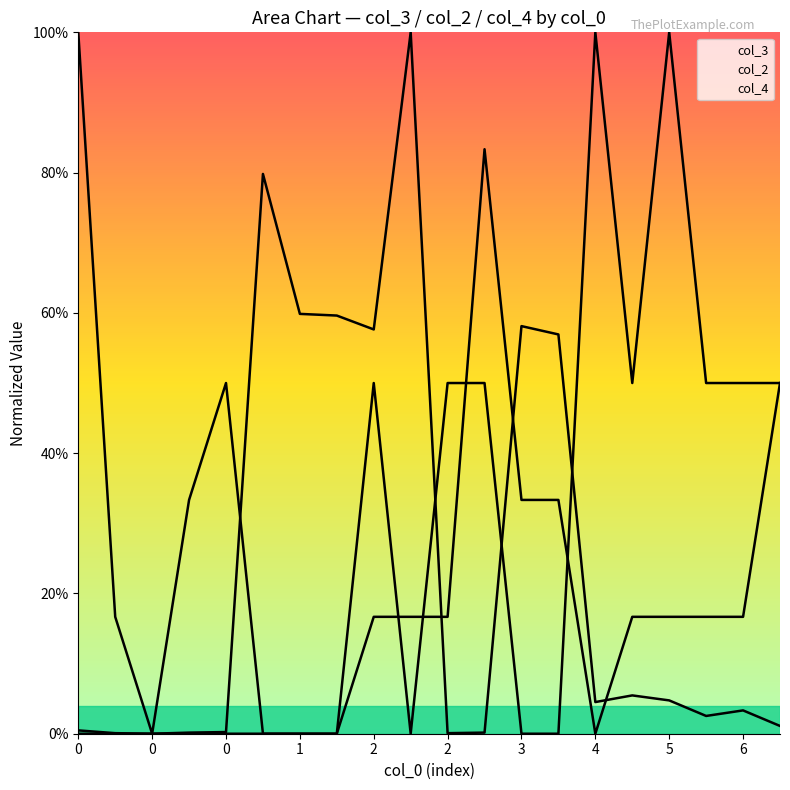

Which series has the widest spread of values?

col_3